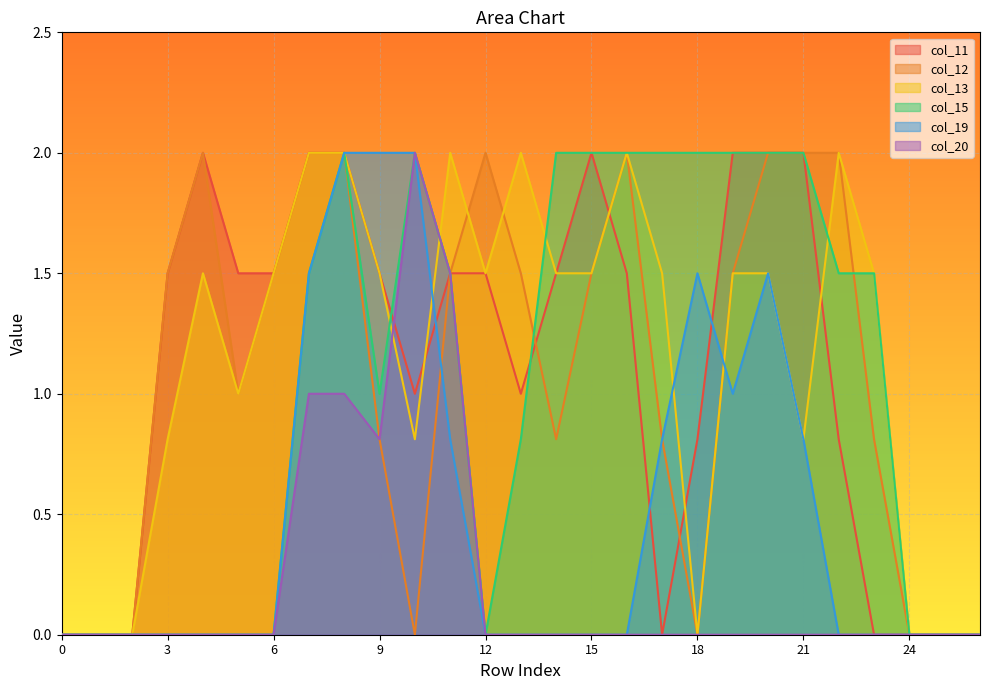

At which label does col_13 first exceed 1?

4